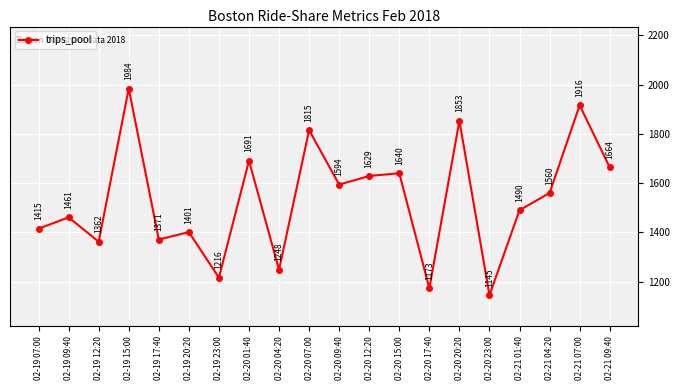

What position from the right is 02-19 09:40?

19